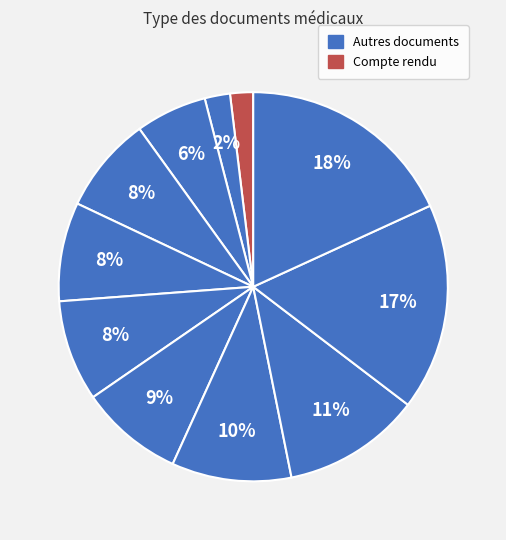

How many segments does this pie chart have?

11